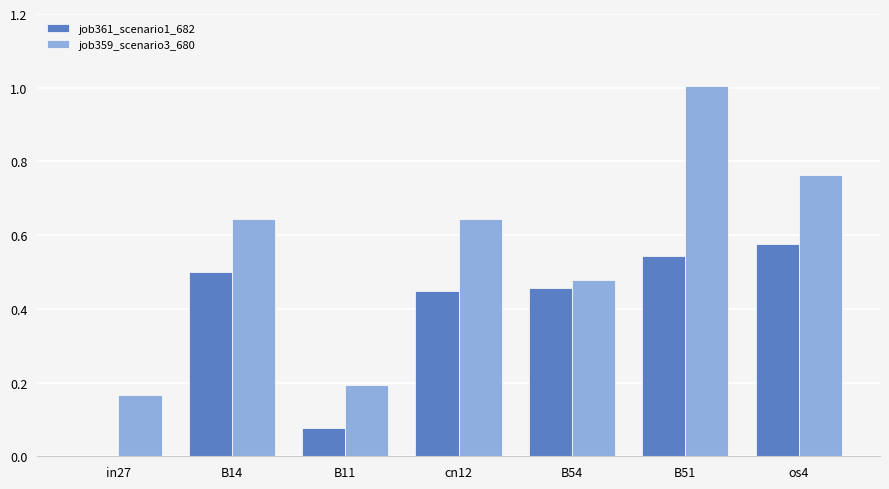

Which series has the largest total across all categories?

job359_scenario3_680